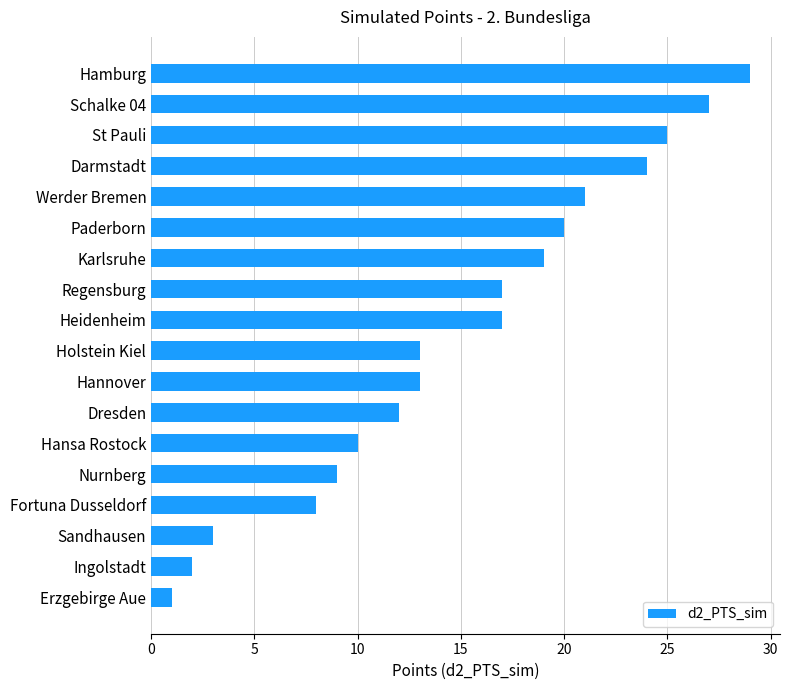

Which label corresponds to the smallest value in the chart?

Erzgebirge Aue